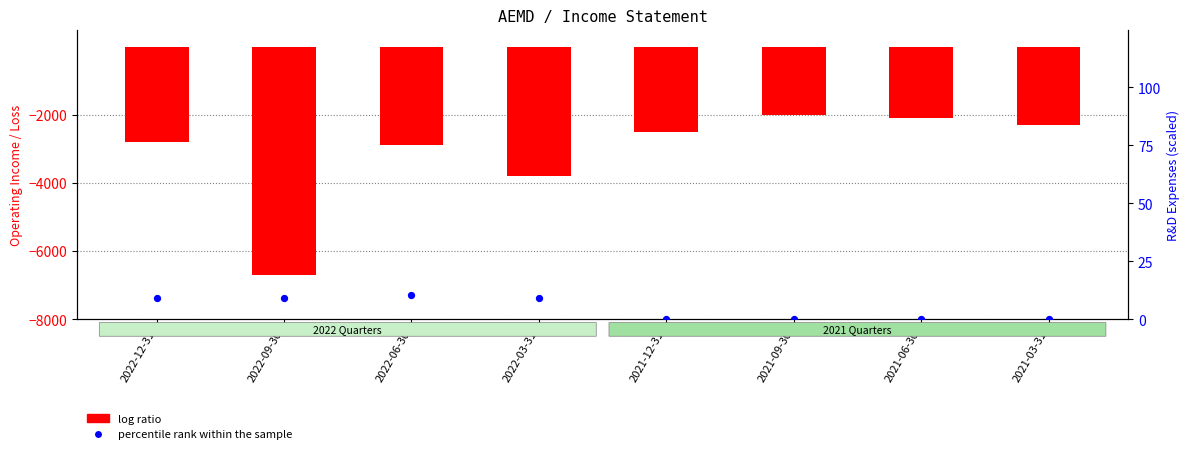

Is the value of percentile rank within the sample at 2021-06-30 greater than the value of log ratio at 2022-09-30?

Yes